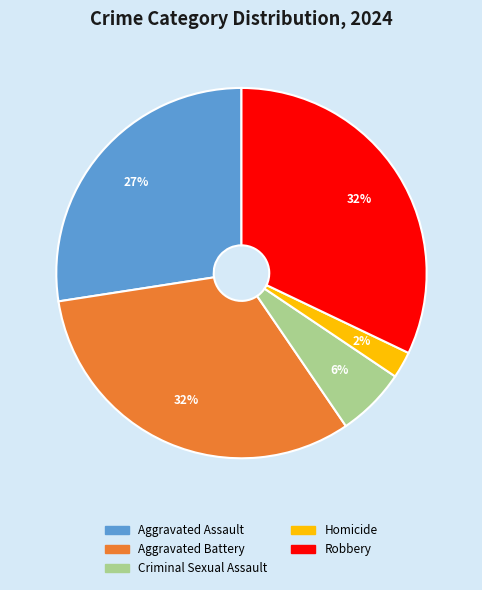

Between Aggravated Battery and Aggravated Assault, which is larger?

Aggravated Battery